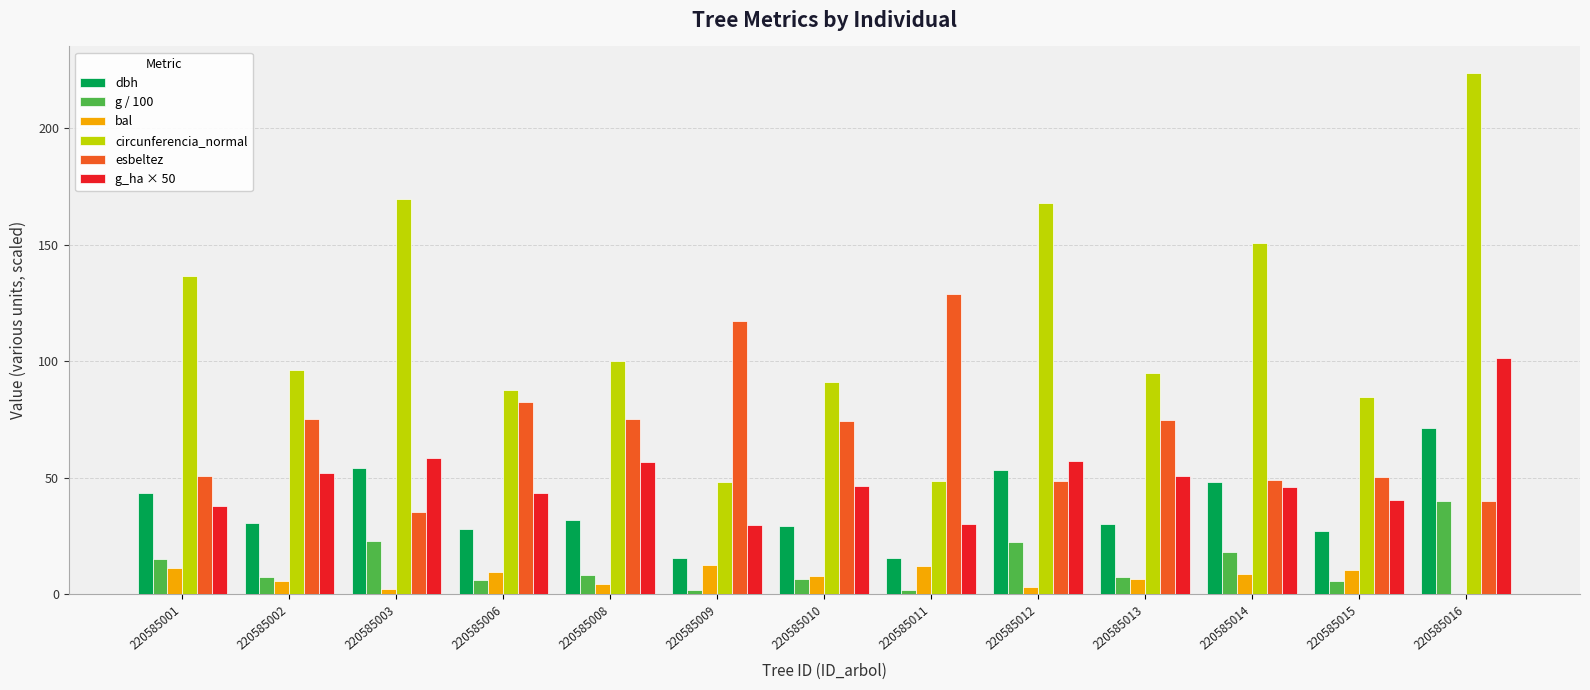

Is the value of g_ha × 50 at 220585012 greater than the value of g / 100 at 220585013?

Yes